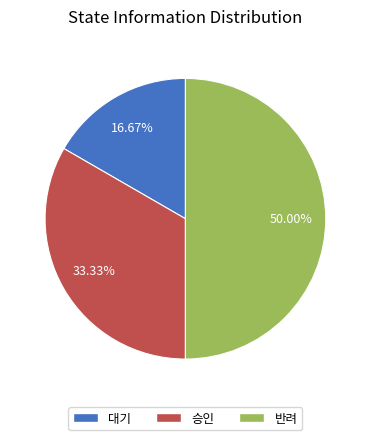

To the nearest percent, what is the difference between the 승인 and 반려 slice percentages?

17%